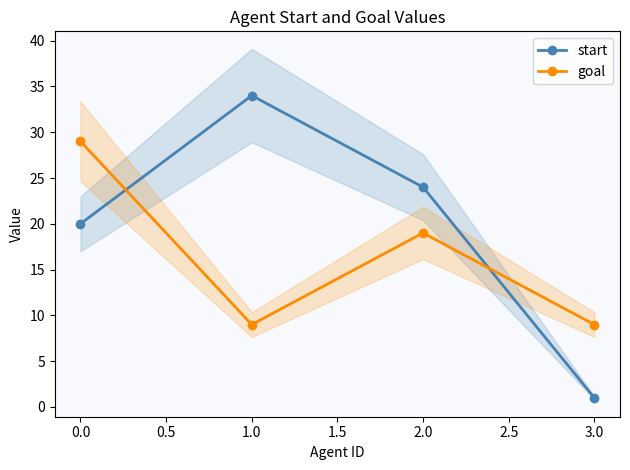

How many data points in goal are above 19?

1